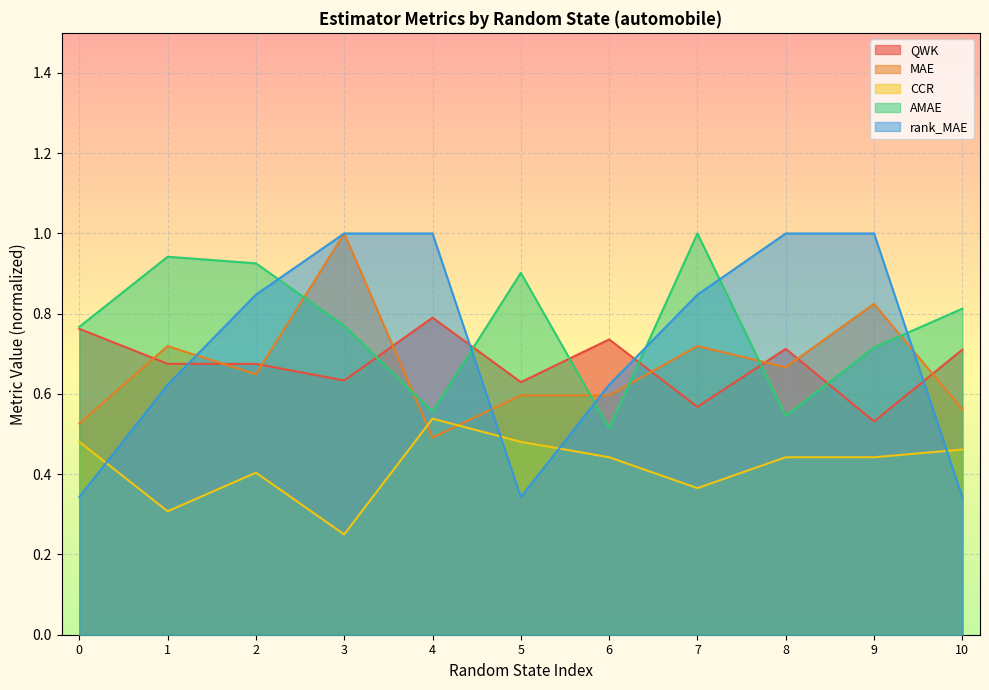

Reading right to left, extract all data points from this chart.

QWK: 10=0.7	9=0.5	8=0.7	7=0.6	6=0.7	5=0.6	4=0.8	3=0.6	2=0.7	1=0.7	0=0.8
MAE: 10=0.6	9=0.8	8=0.7	7=0.7	6=0.6	5=0.6	4=0.5	3=1.0	2=0.6	1=0.7	0=0.5
CCR: 10=0.5	9=0.4	8=0.4	7=0.4	6=0.4	5=0.5	4=0.5	3=0.2	2=0.4	1=0.3	0=0.5
AMAE: 10=0.8	9=0.7	8=0.5	7=1.0	6=0.5	5=0.9	4=0.6	3=0.8	2=0.9	1=0.9	0=0.8
rank_MAE: 10=0.3	9=1.0	8=1.0	7=0.8	6=0.6	5=0.3	4=1.0	3=1.0	2=0.8	1=0.6	0=0.3